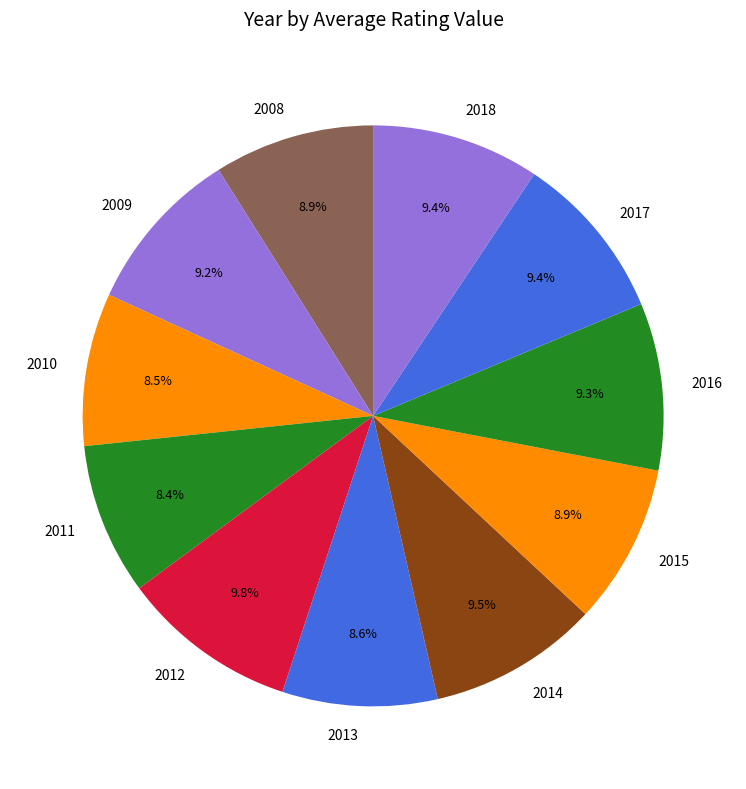

Does any single category account for the majority?

No